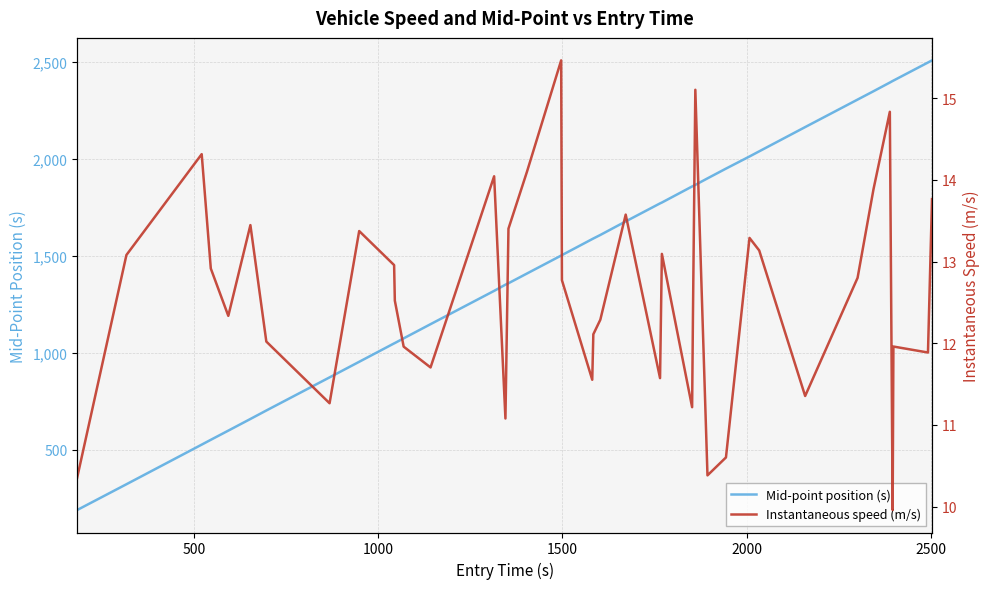

How many distinct data groups are displayed?

2